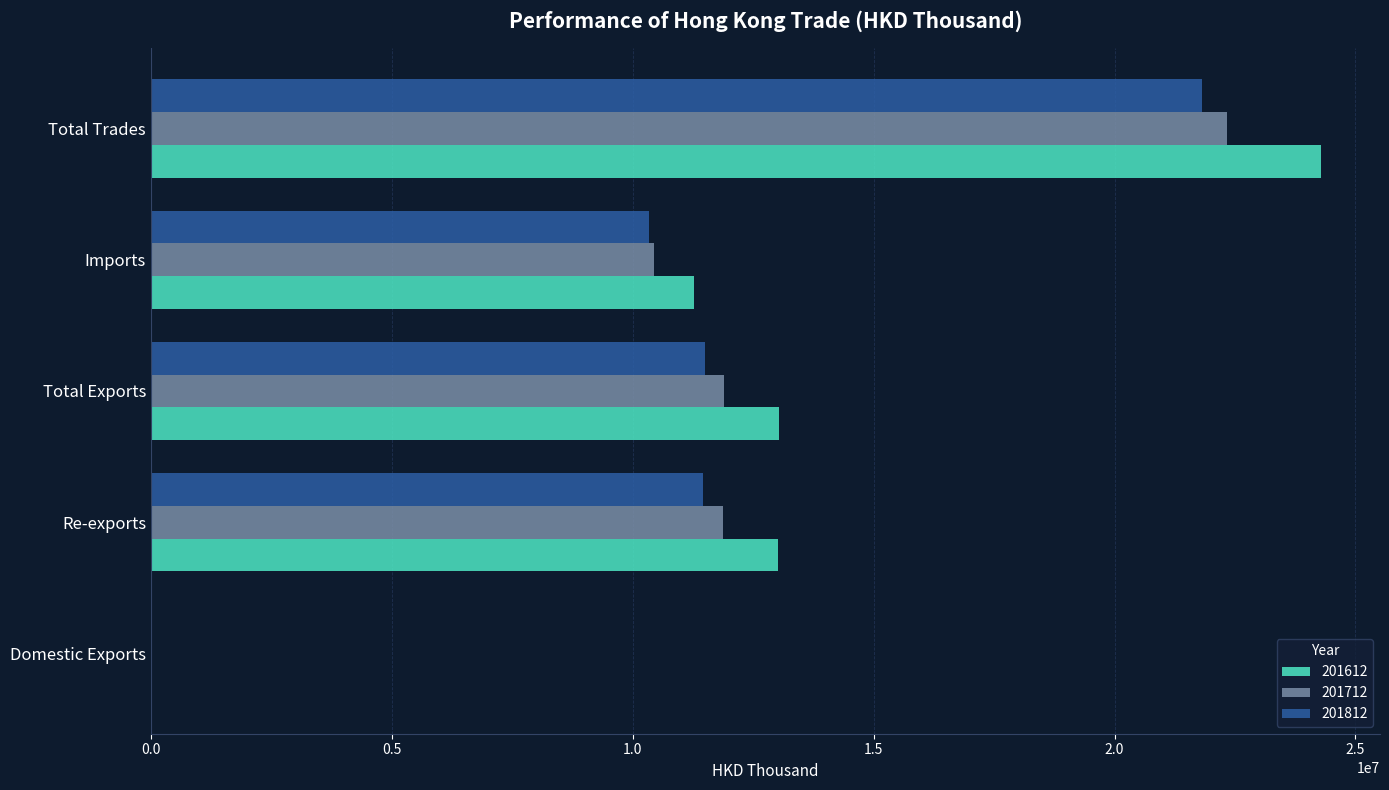

The value of 201812 at Total Exports is 11493537.6. True or false?

True